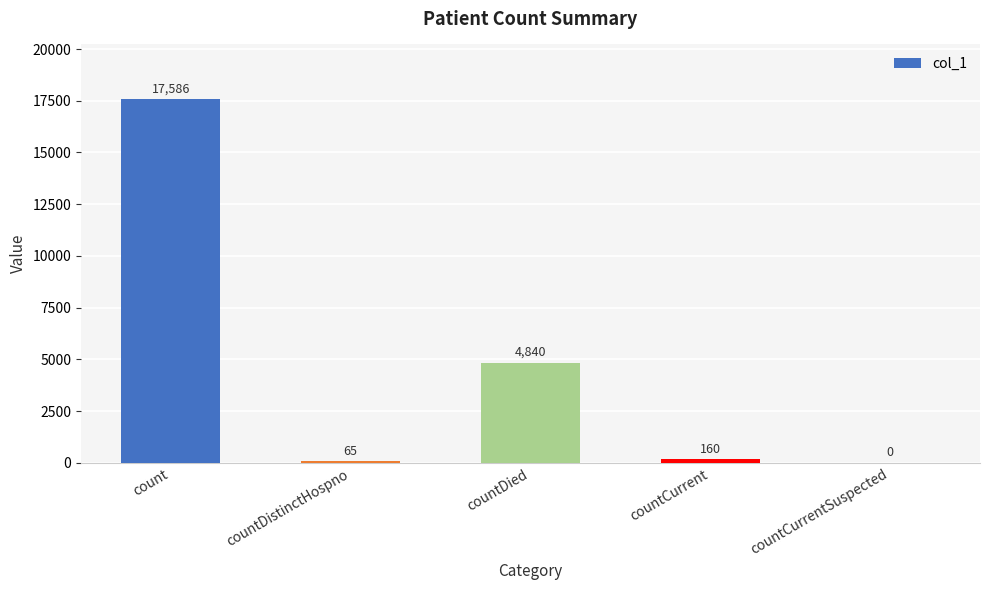

Which label corresponds to the largest value in the chart?

count